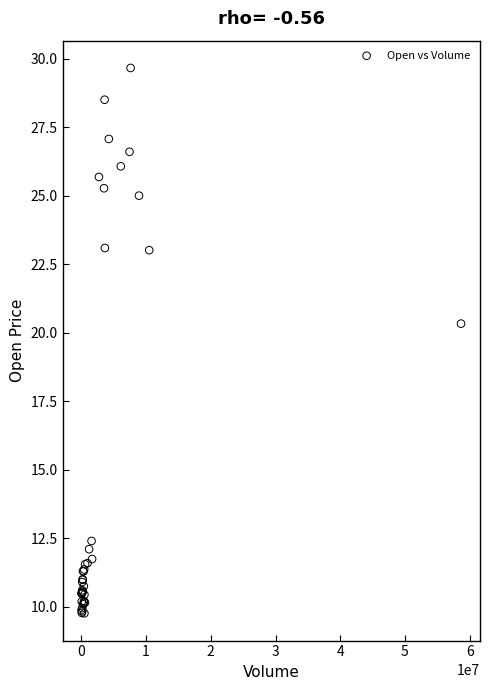

What Y value in the scatter plot is closest to 19?

20.3